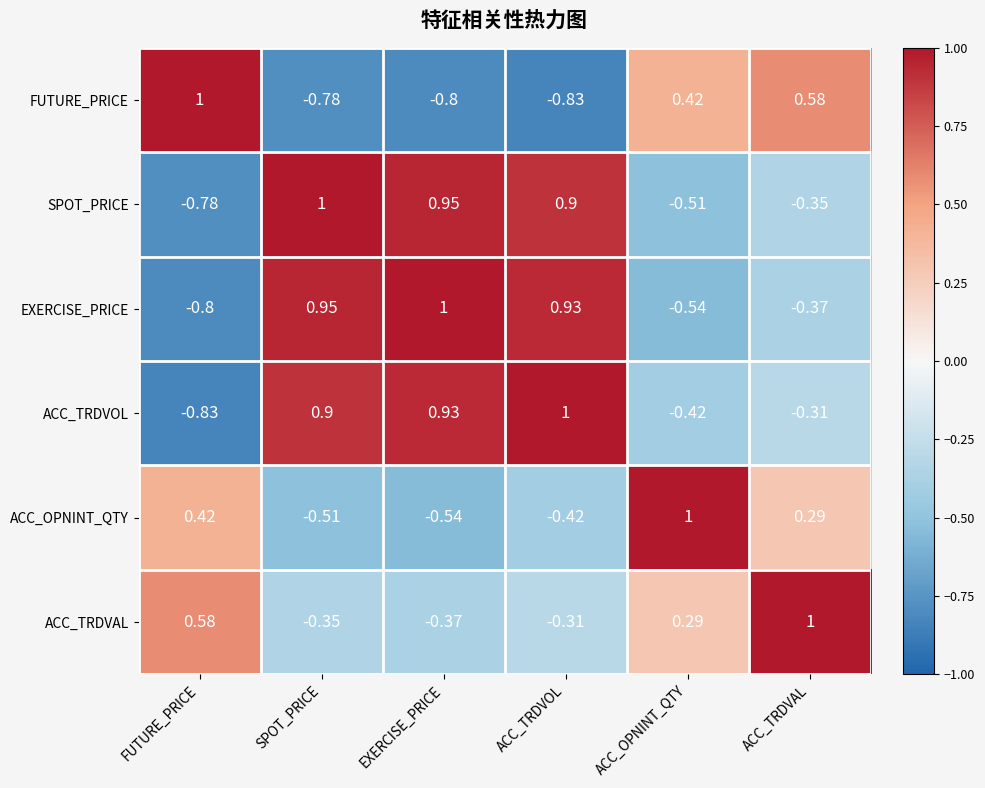

Which series changed the most between SPOT_PRICE and ACC_TRDVAL?

FUTURE_PRICE